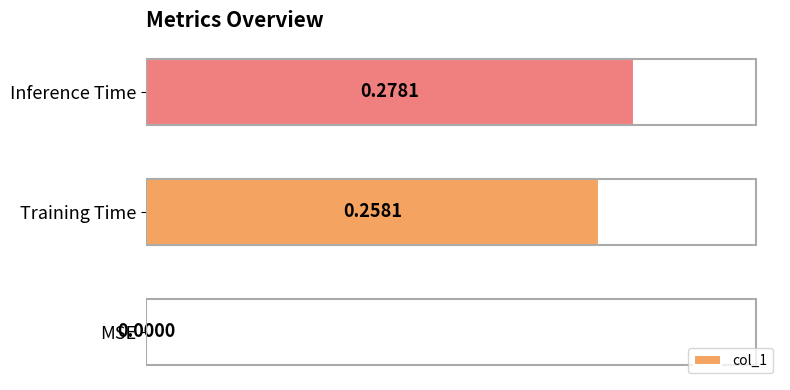

What is the change in value from MSE to Training Time?

+0.3